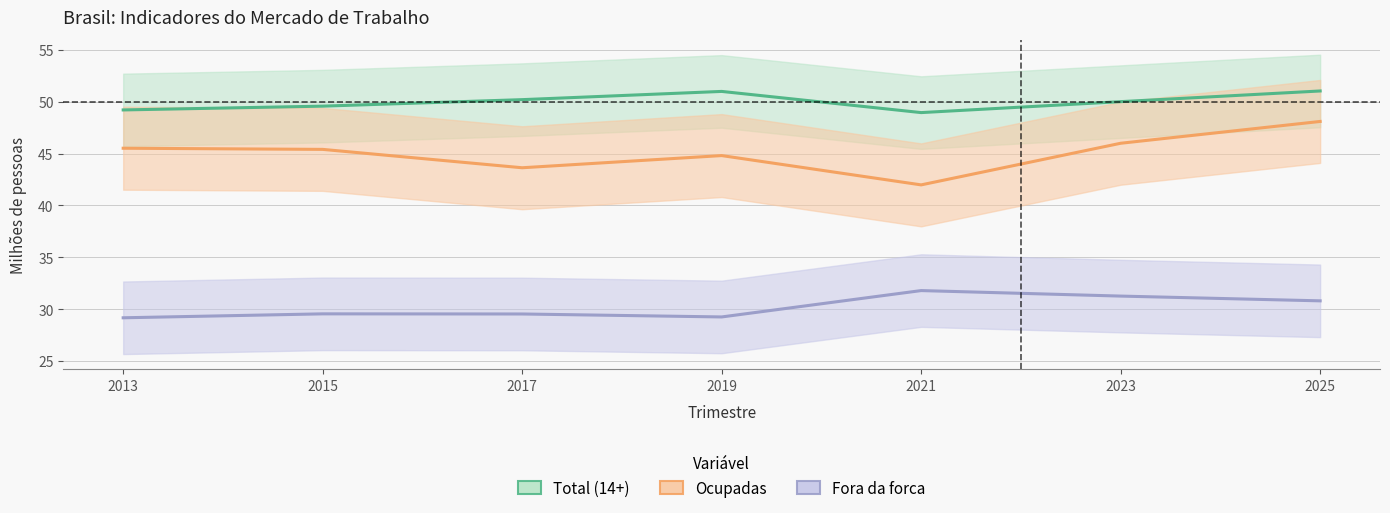

Is it true that Ocupadas equals 45.4 at 2015?

True